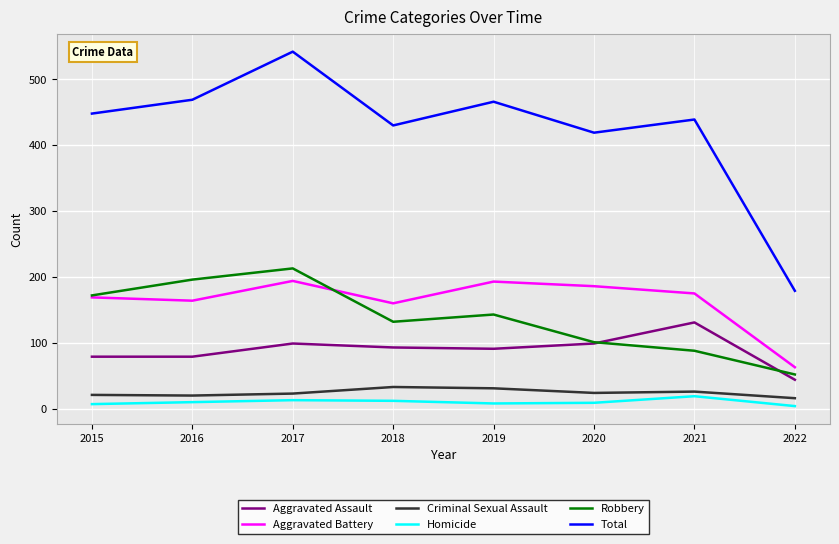

Is it true that Aggravated Battery equals 160 at 2018?

True